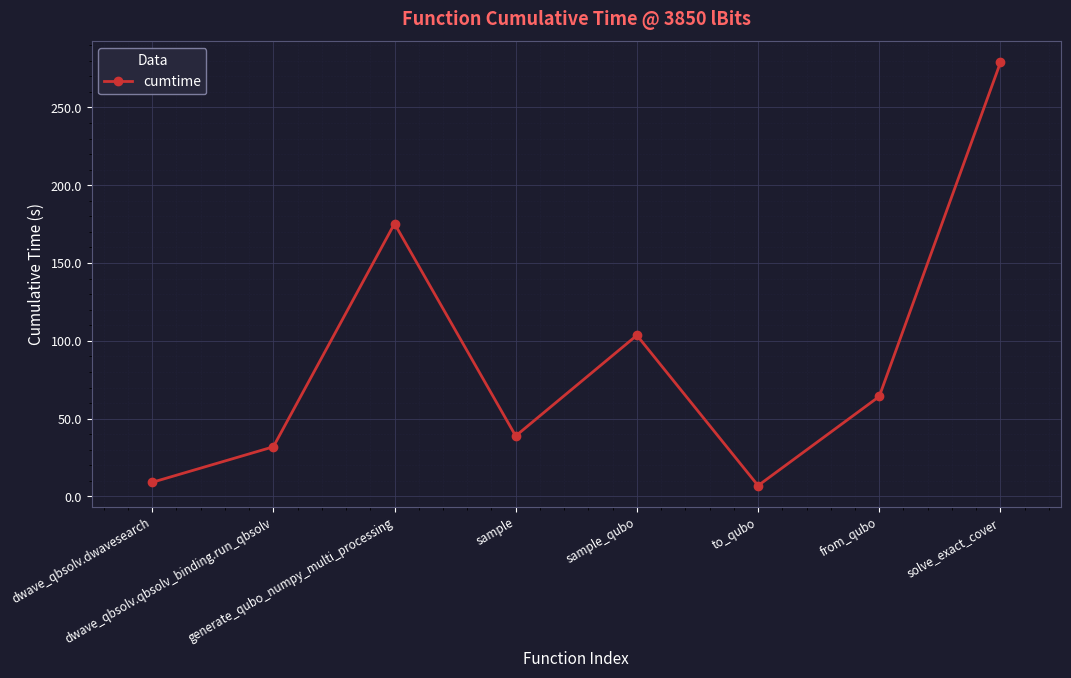

True or false: the data has more than 1 interior local peaks.

True